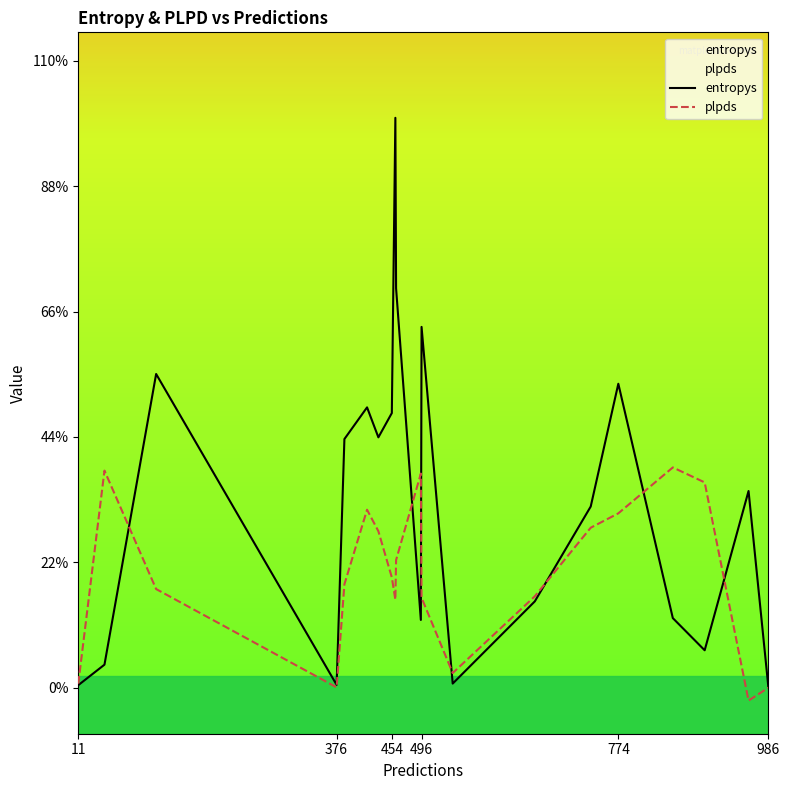

What are all the series names shown in the legend?

entropys, plpds